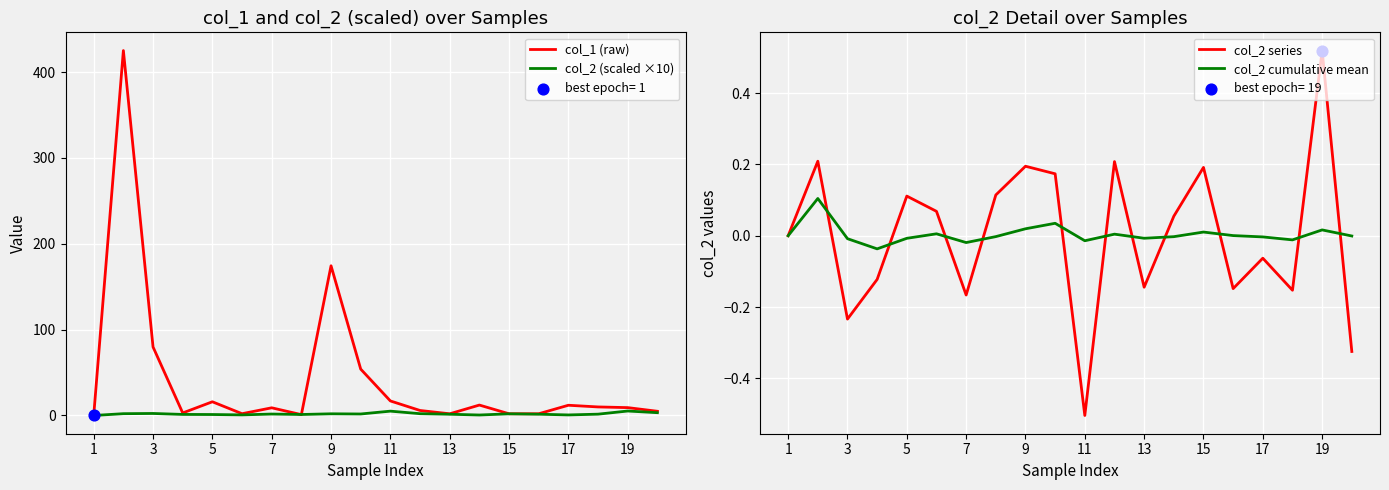

Is the value of col_2 (scaled ×10) at 11 greater than the value of col_1 (raw) at 9?

No